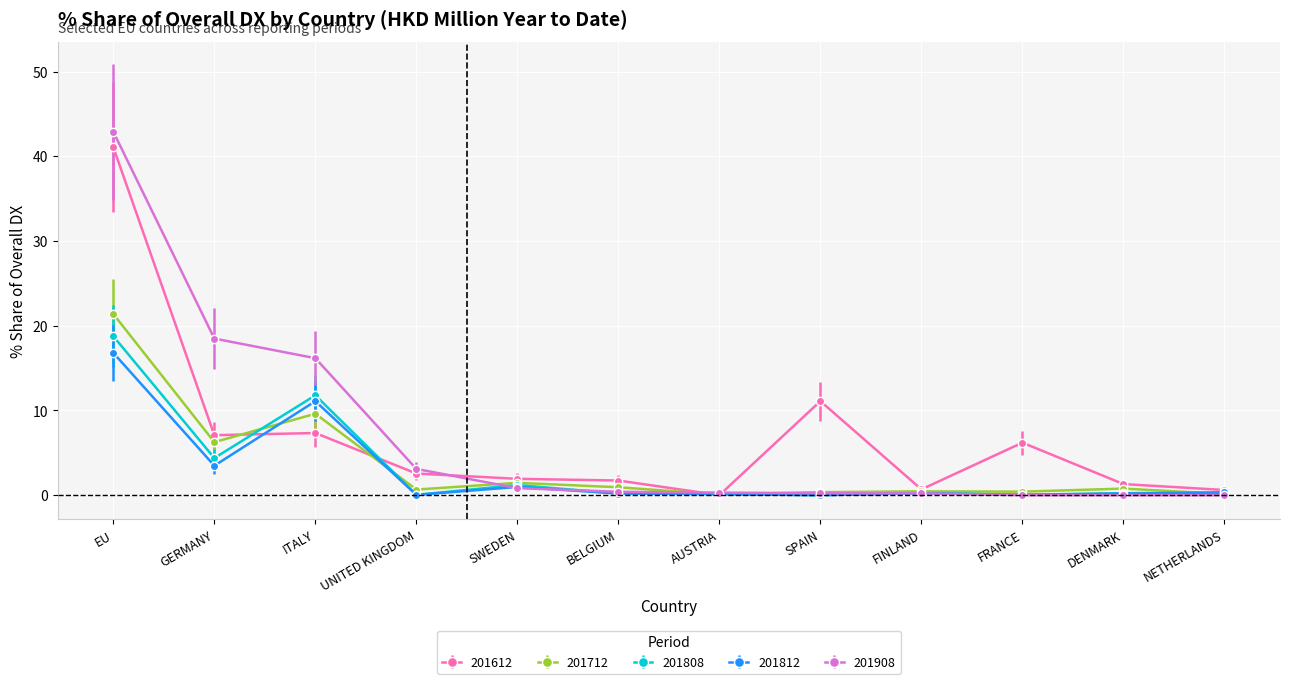

Which series has the largest range (max minus min)?

201908